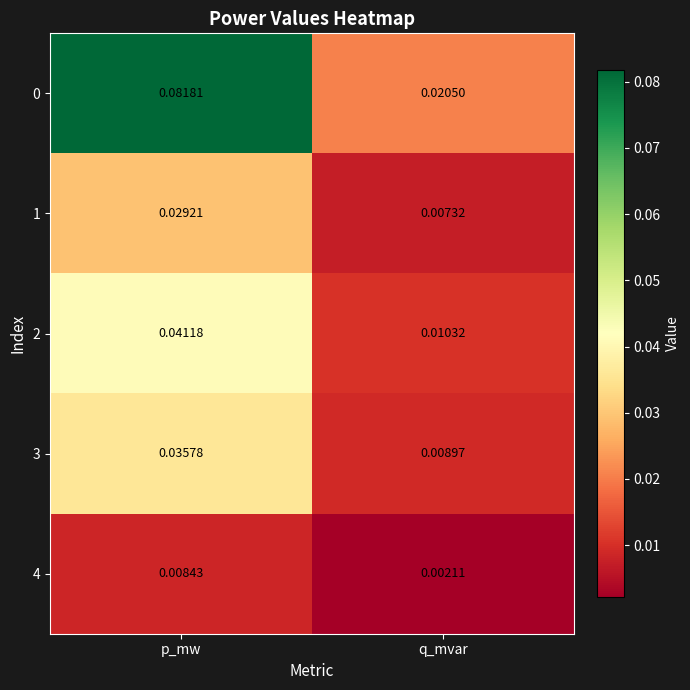

At which label is 1 closest to 0?

q_mvar